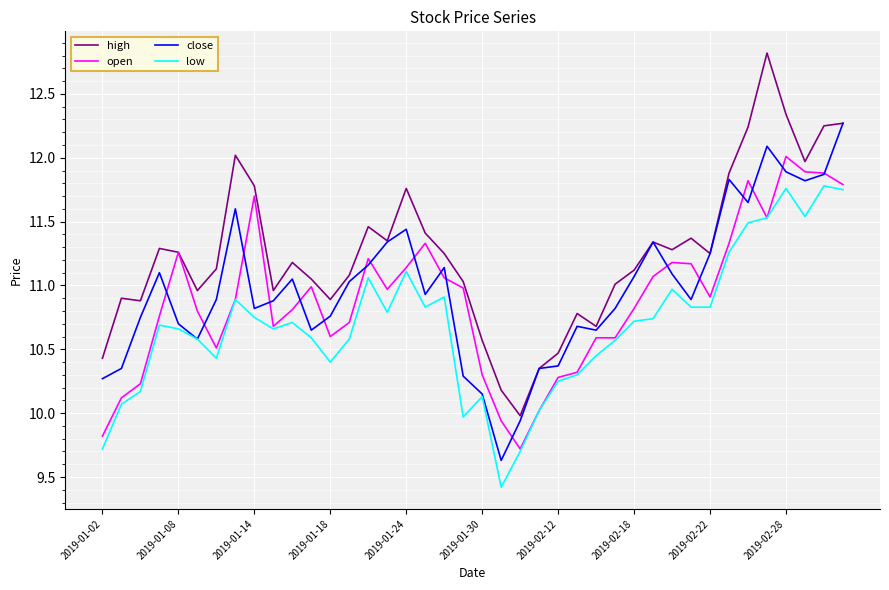

True or false: high and low cross at least once.

False